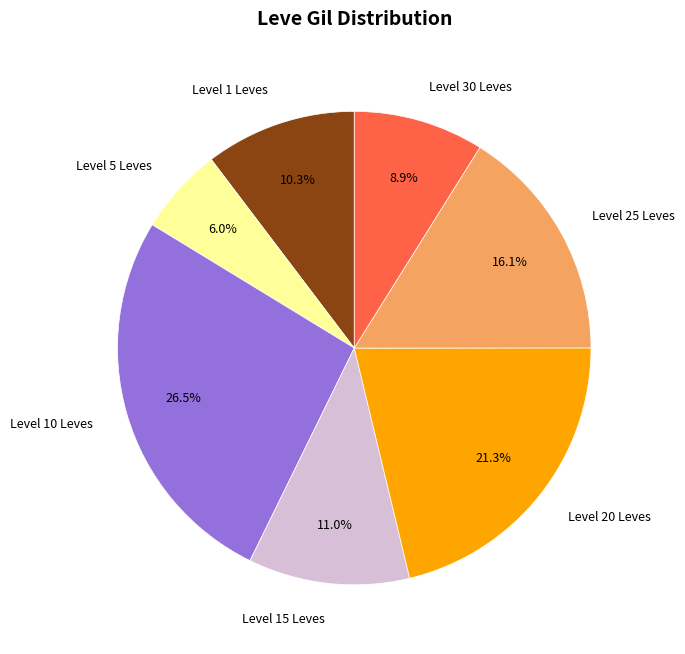

Does any single category account for the majority?

No